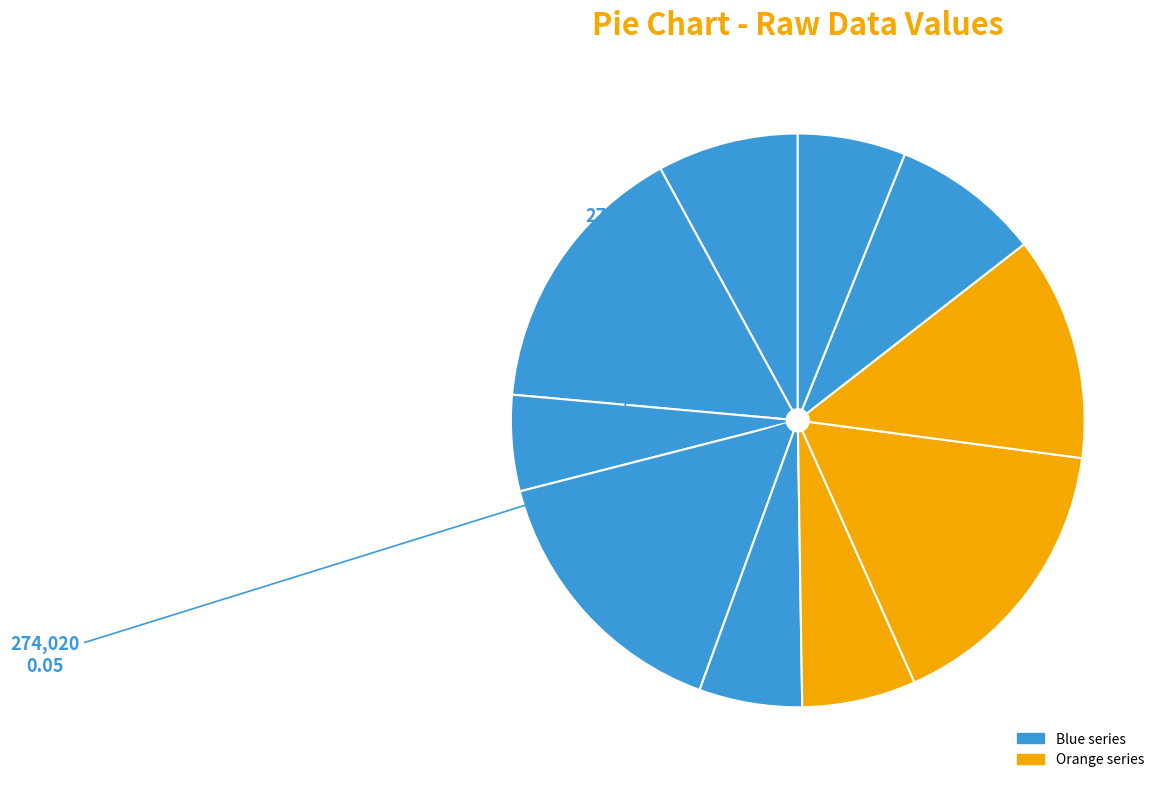

How many segments does this pie chart have?

10